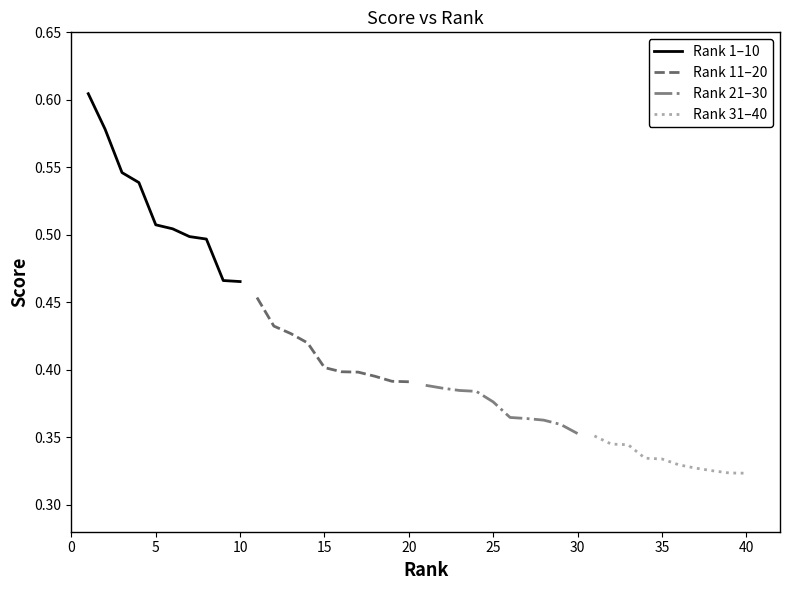

True or false: Rank 21–30 and Rank 1–10 intersect in this chart.

False